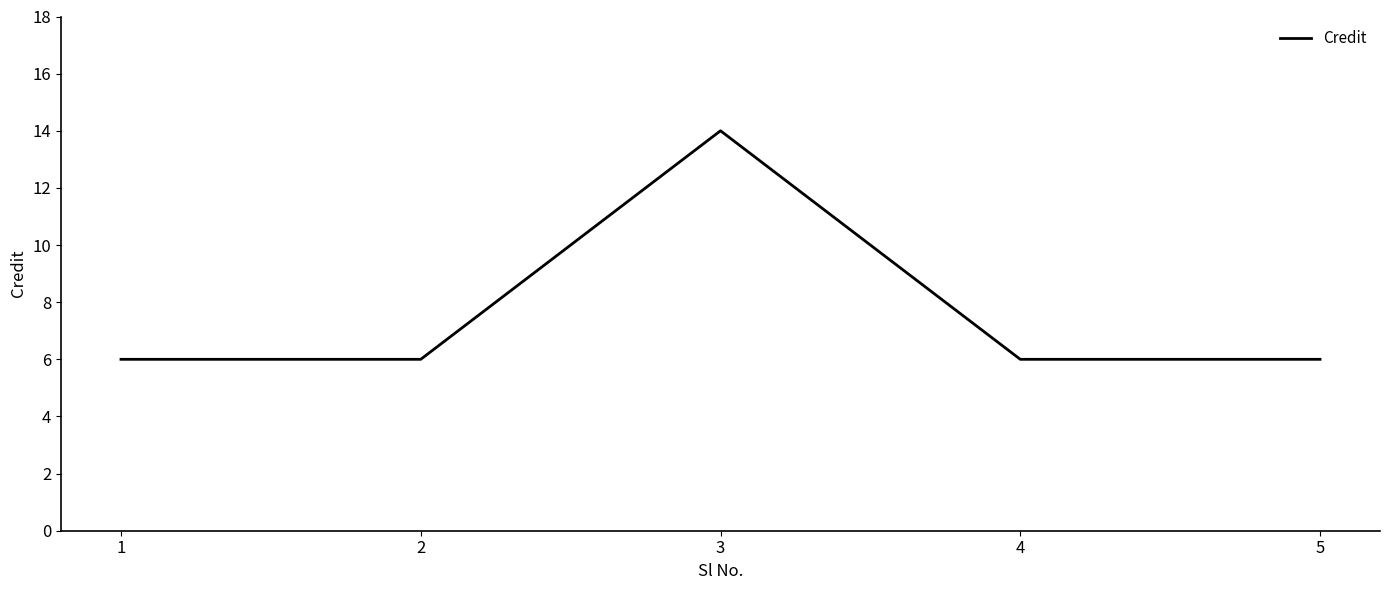

What is the difference between the values at 3 and 1?

8